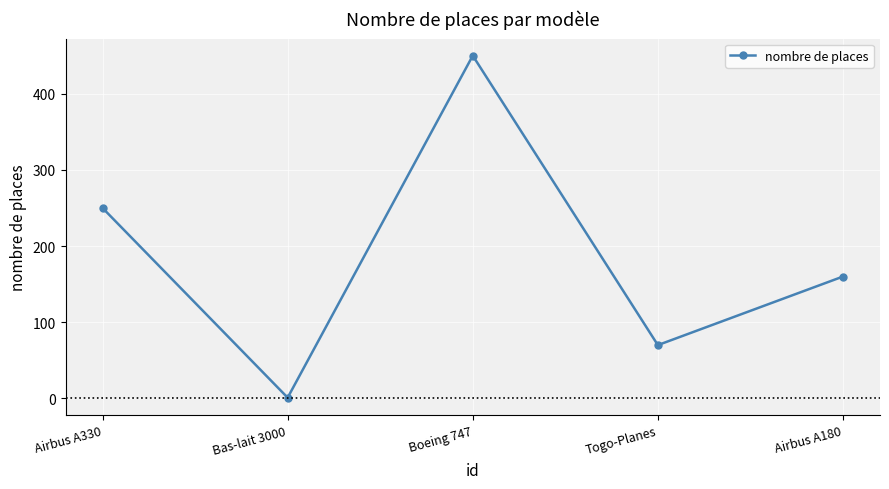

How many lines are shown in the chart?

1